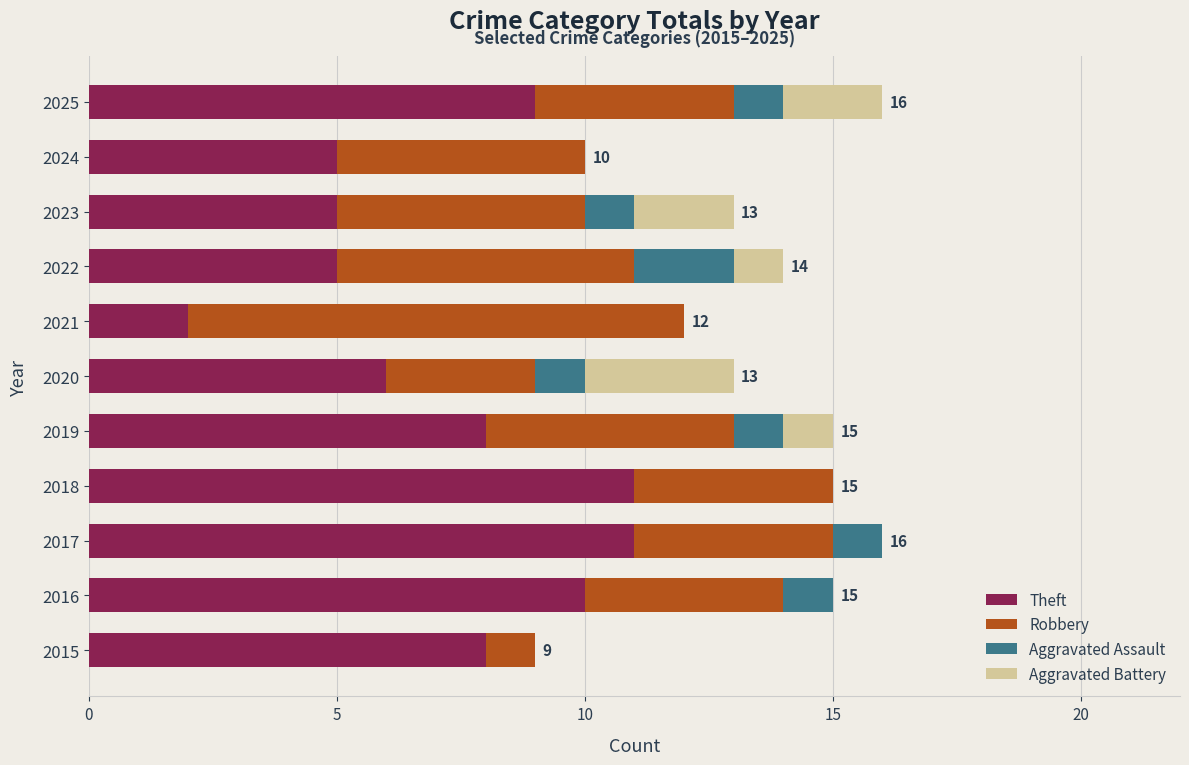

What is the sum of all Theft values?

80